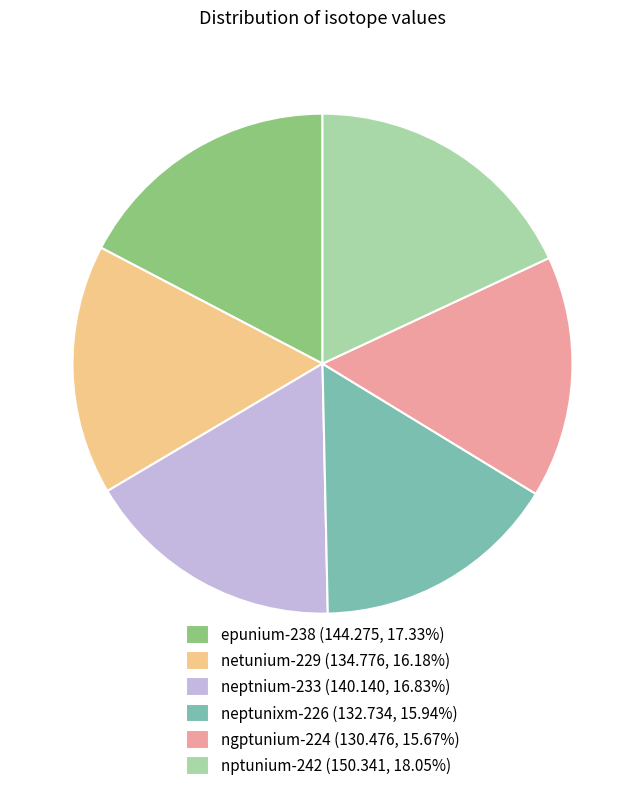

Does ngptunium-224 account for over 50% of the chart?

No